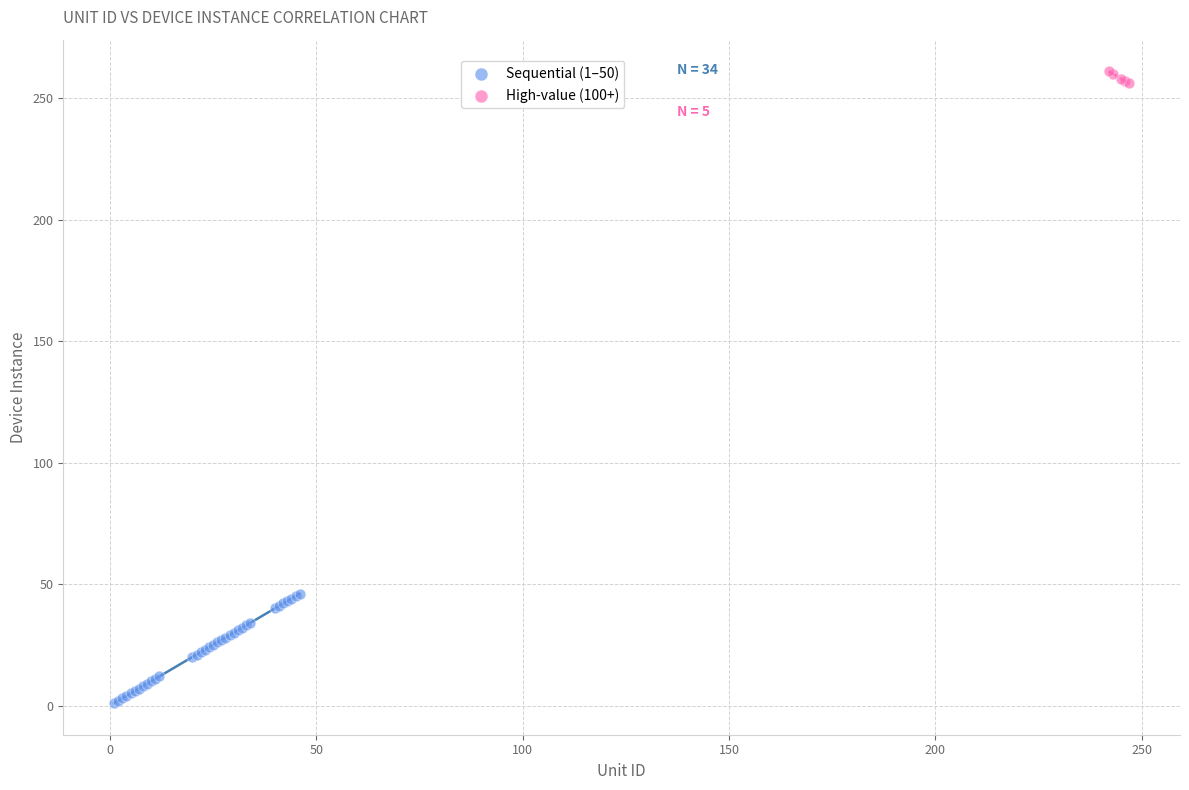

Which series contains the lowest Y value?

Sequential (1–50)